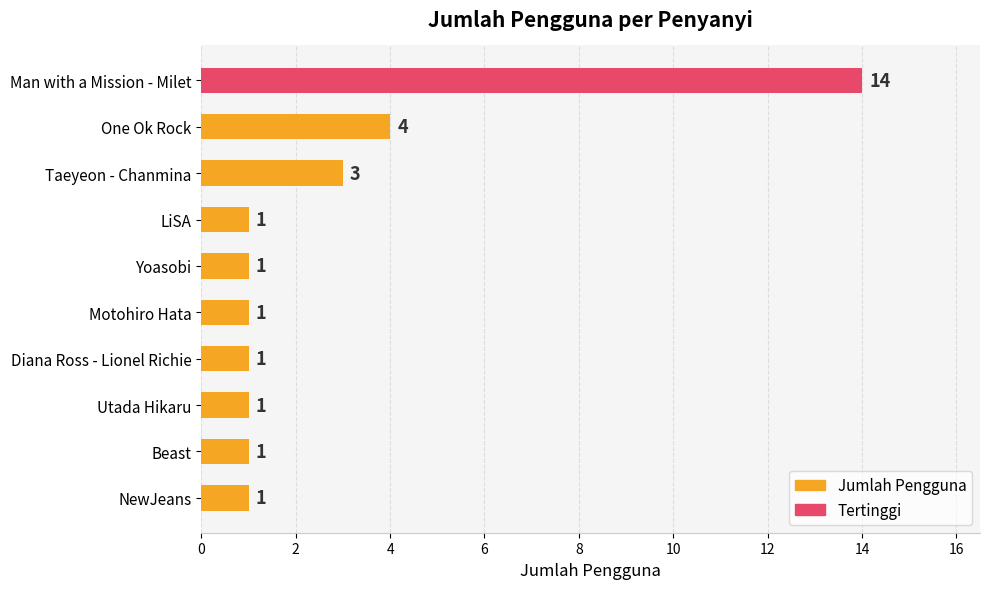

What is the ratio of the value at One Ok Rock to the value at Taeyeon - Chanmina?

1.3